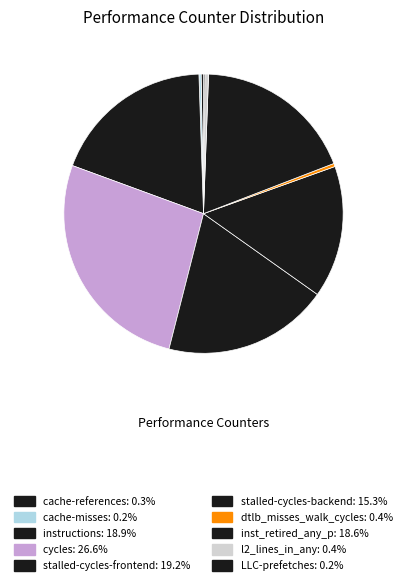

What percentage do instructions and stalled-cycles-frontend together represent?

38.0%